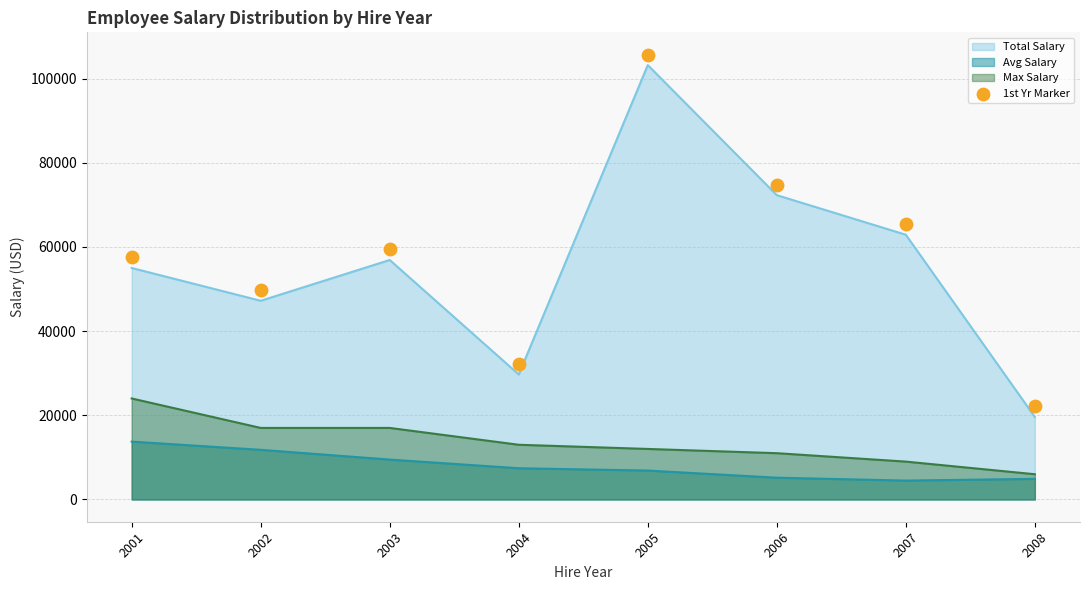

What is the change in value from 2003 to 2007?

+6000